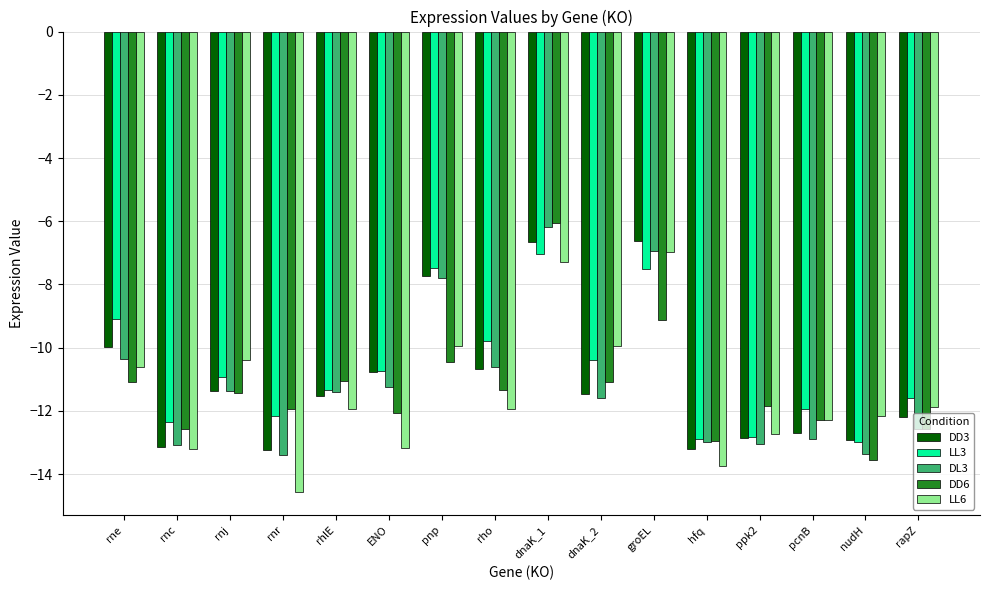

What is the sum of all DD3 values?

-177.0